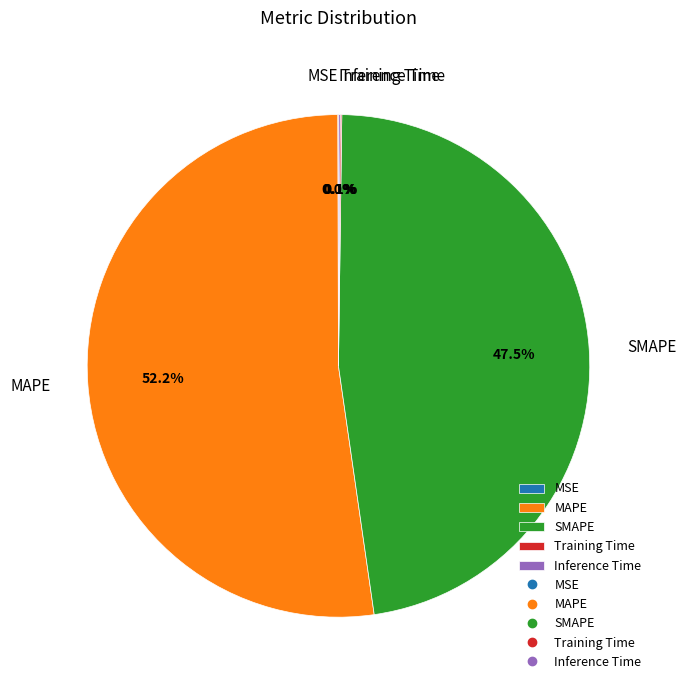

Which category has the biggest portion of the pie?

MAPE